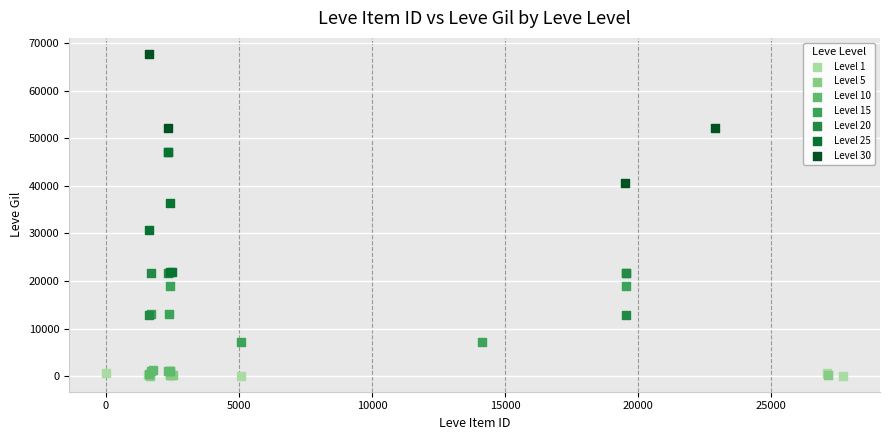

Which series reaches the maximum Y coordinate?

Level 30